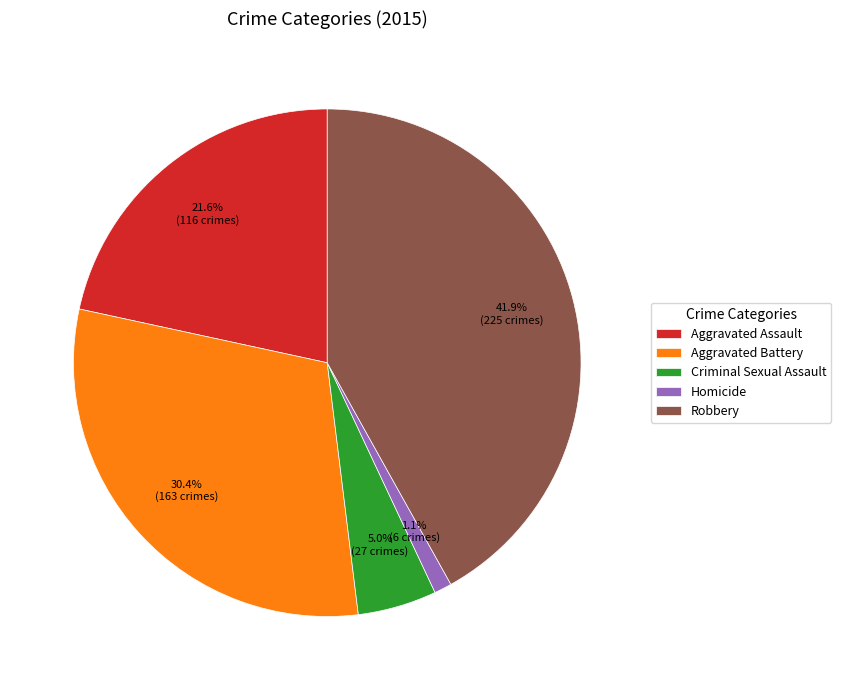

Is there any slice that represents more than half of the pie?

No